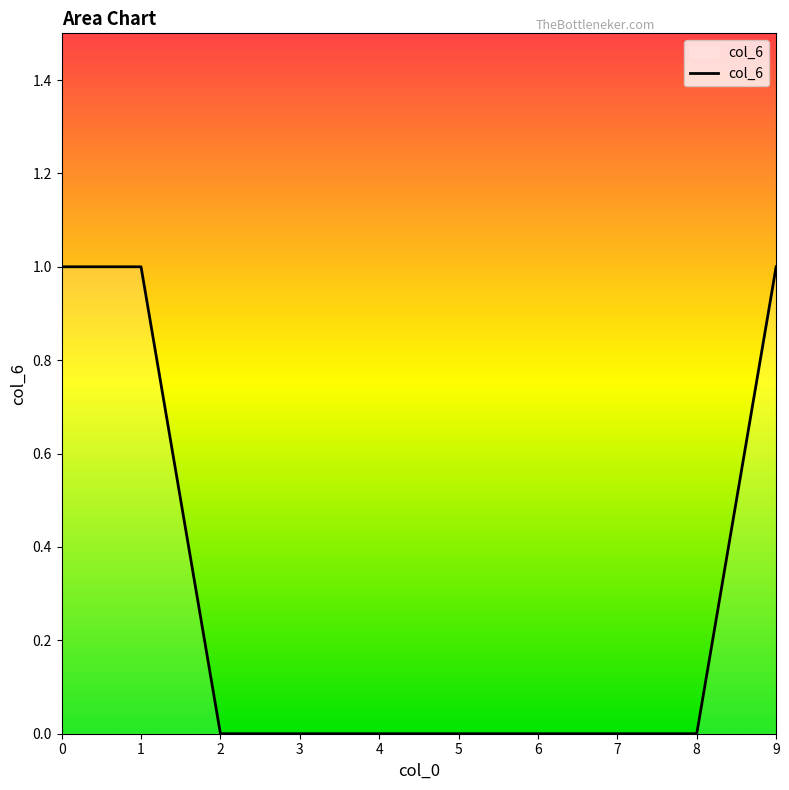

Count the number of data series in this chart.

1